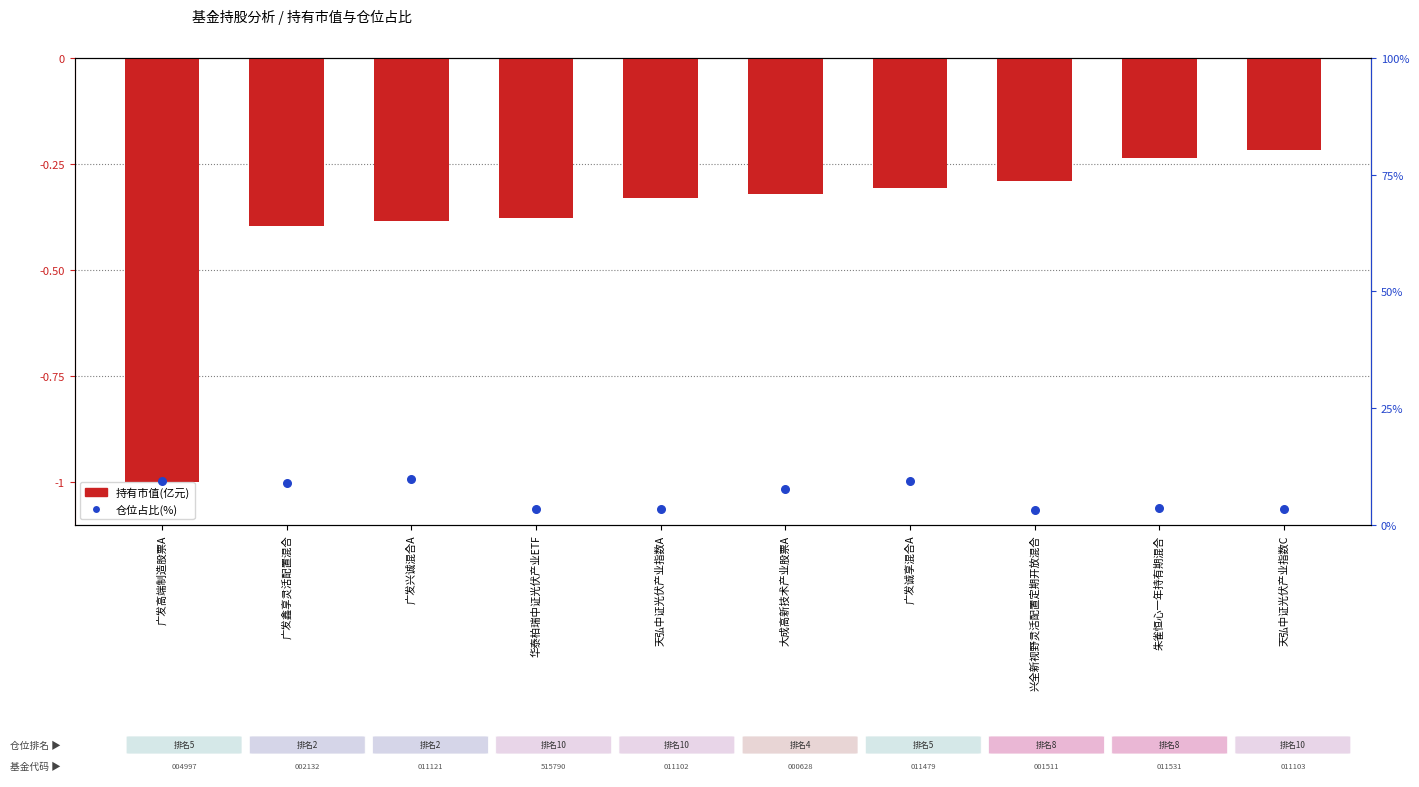

At which category is the sum across all series the highest?

天弘中证光伏产业指数C